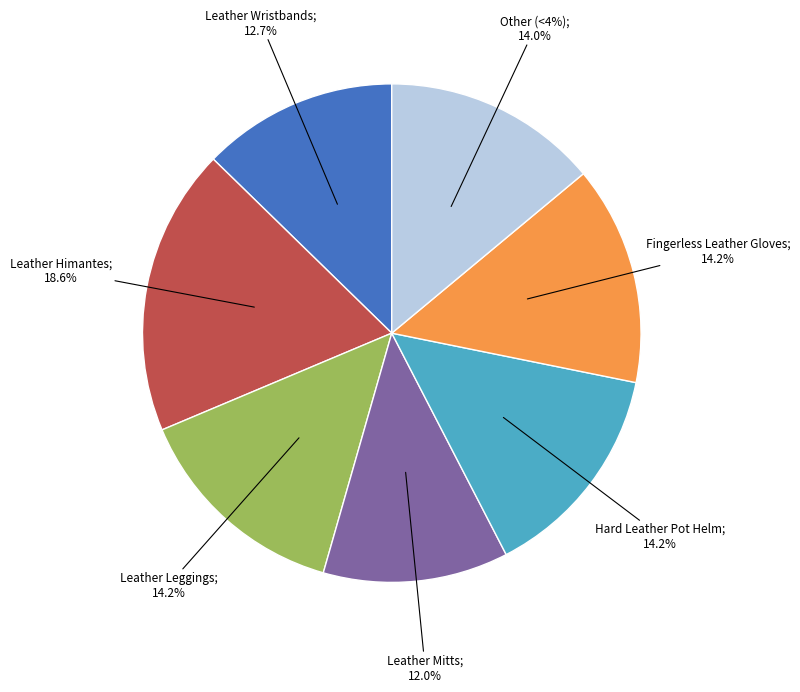

Combined, do Leather Himantes and Leather Duckbills account for over 50%?

No